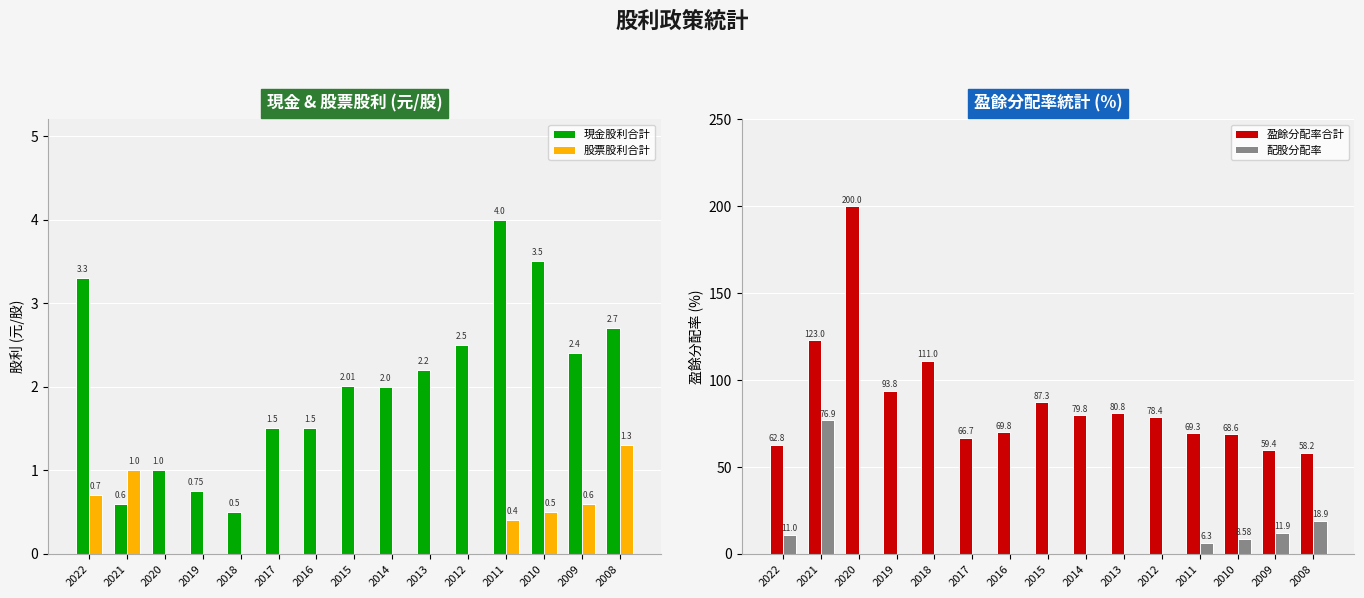

What is the sum of all 股票股利合計 values?

4.5